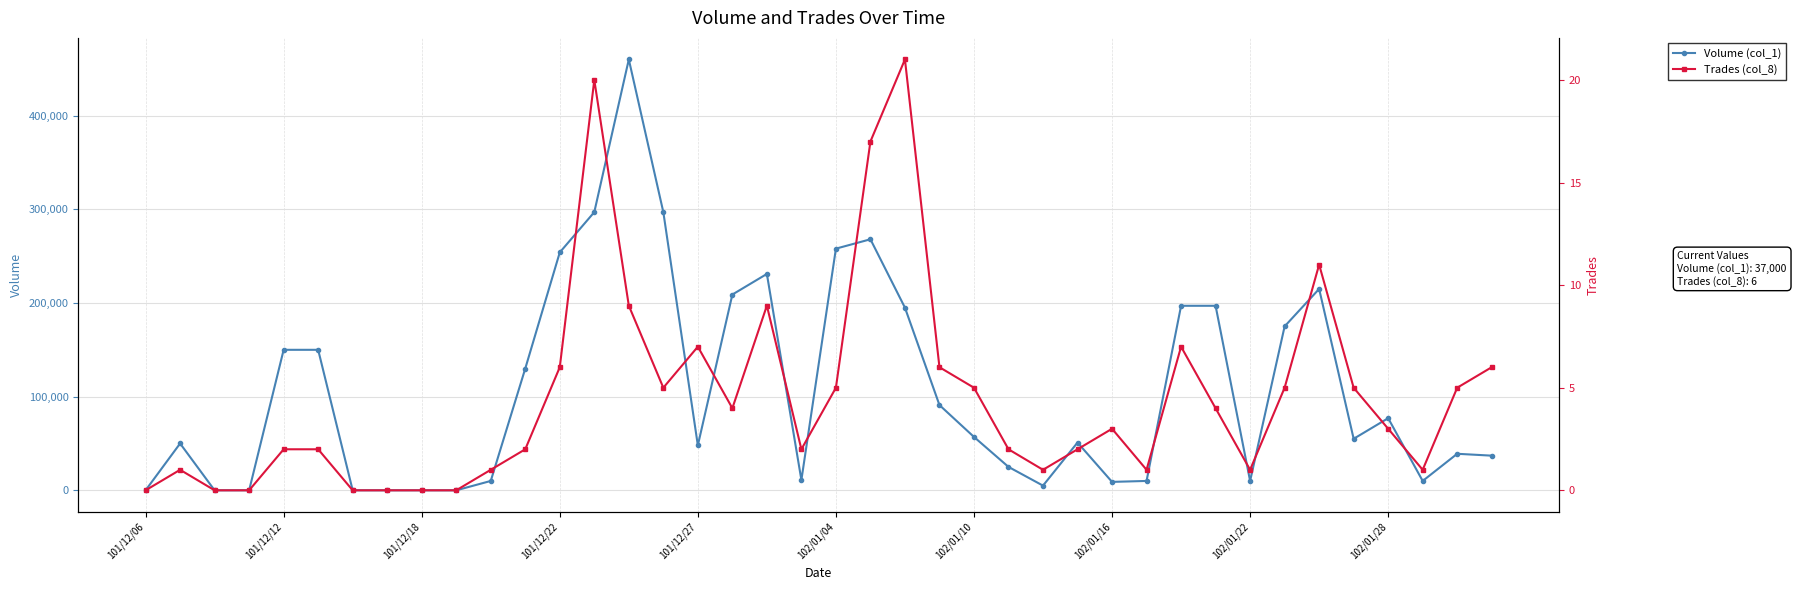

True or false: Trades (col_8) and Volume (col_1) intersect in this chart.

False